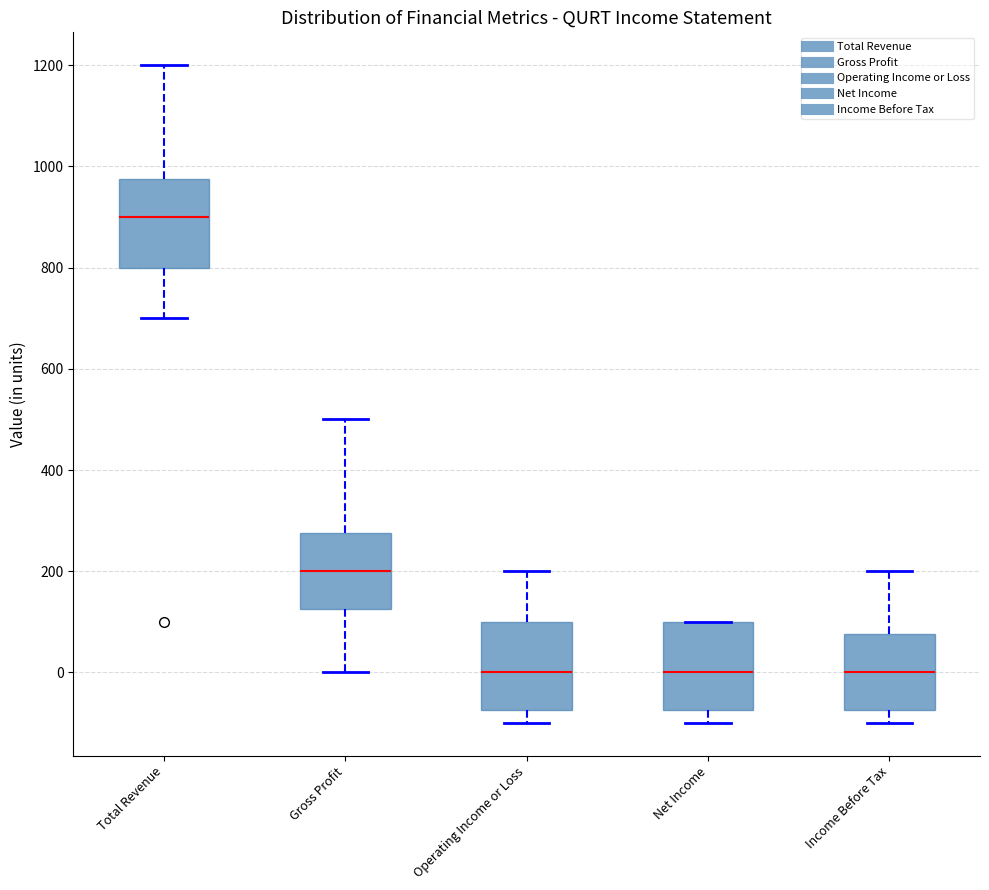

Reading left to right, read every box against the y-axis: the position of its median line, the range the box covers, and the ends of its whiskers. The values are not printed on the chart, so give them approximately, as read against the axis.

Total Revenue: median 900, box 800 to 980, whiskers 700 to 1200
Gross Profit: median 200, box 120 to 280, whiskers 0 to 500
Operating Income or Loss: median 0, box -80 to 100, whiskers -100 to 200
Net Income: median 0, box -80 to 100, whiskers -100 to 100
Income Before Tax: median 0, box -80 to 80, whiskers -100 to 200